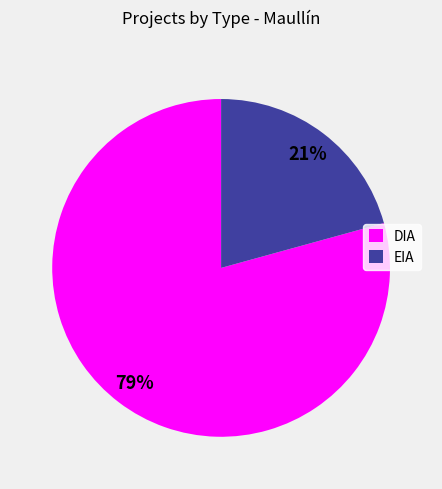

To the nearest percent, what is the average slice percentage?

50%